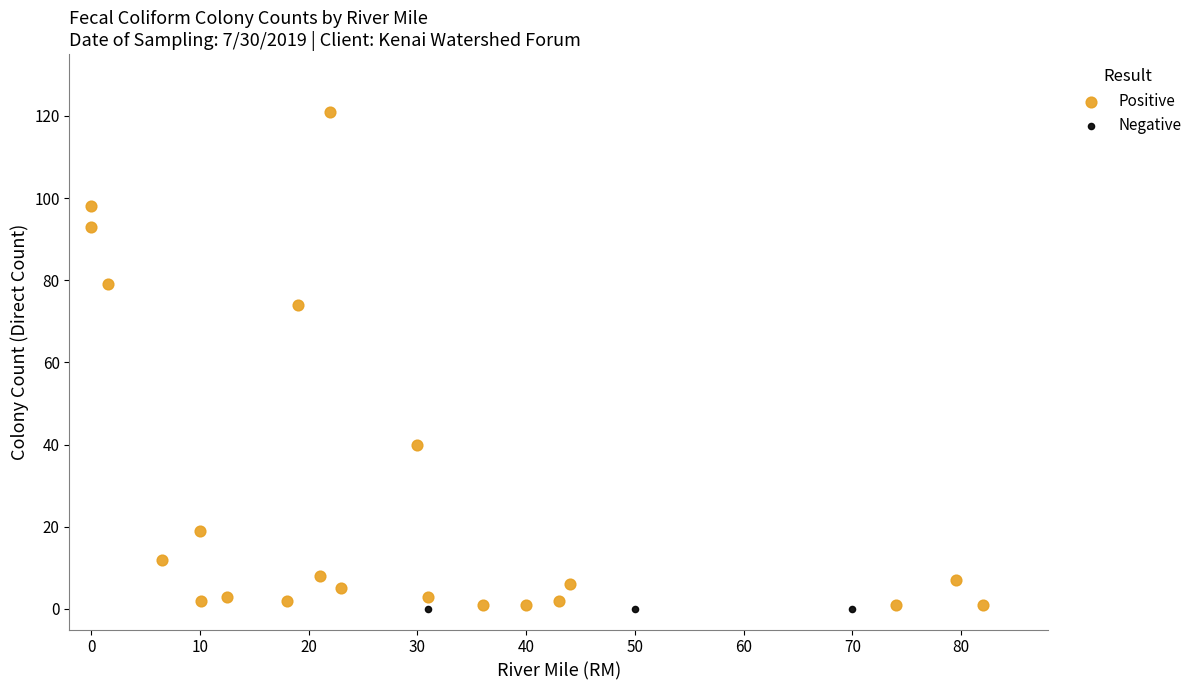

Which series contains the highest Y value?

Positive